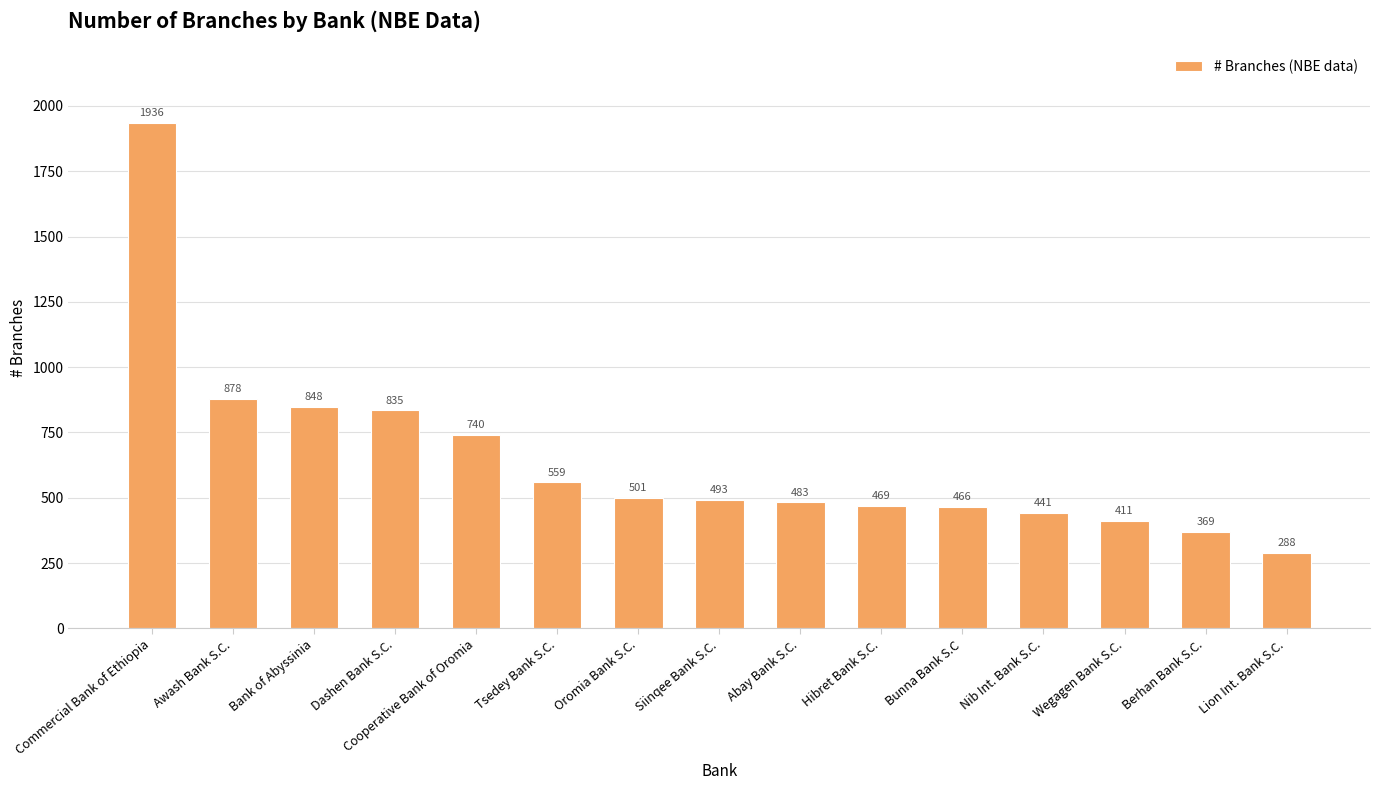

The value at Tsedey Bank S.C. is 559. True or false?

True